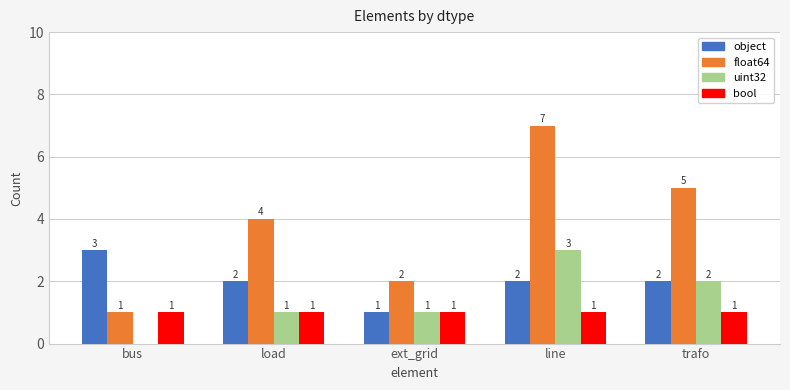

What is the sum of the uint32 values at line and bus?

3